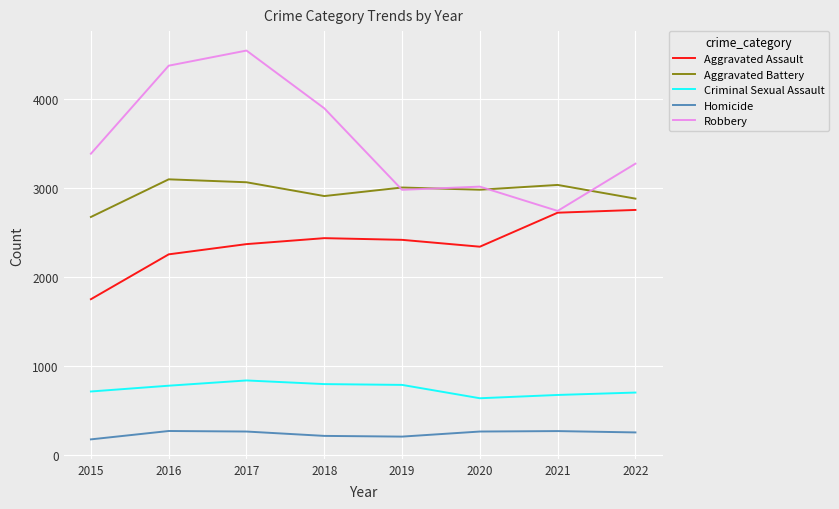

What is the total value across all series at 2021?

9435